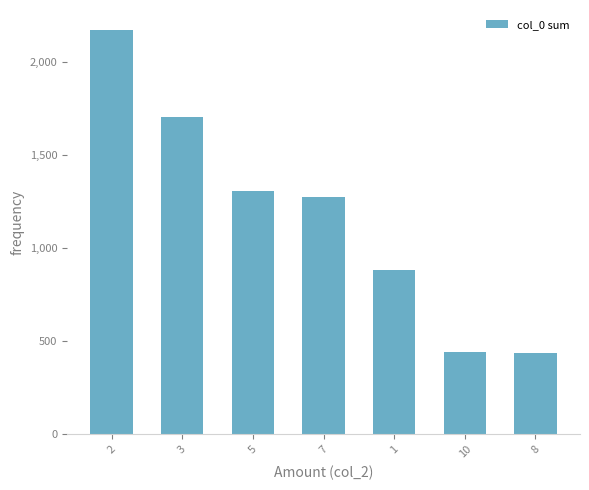

What is the sum of the values at 7 and 3?

2978